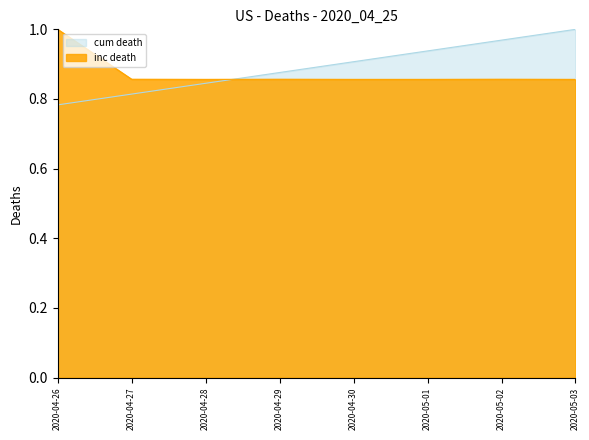

How many categories are shown in the chart?

8